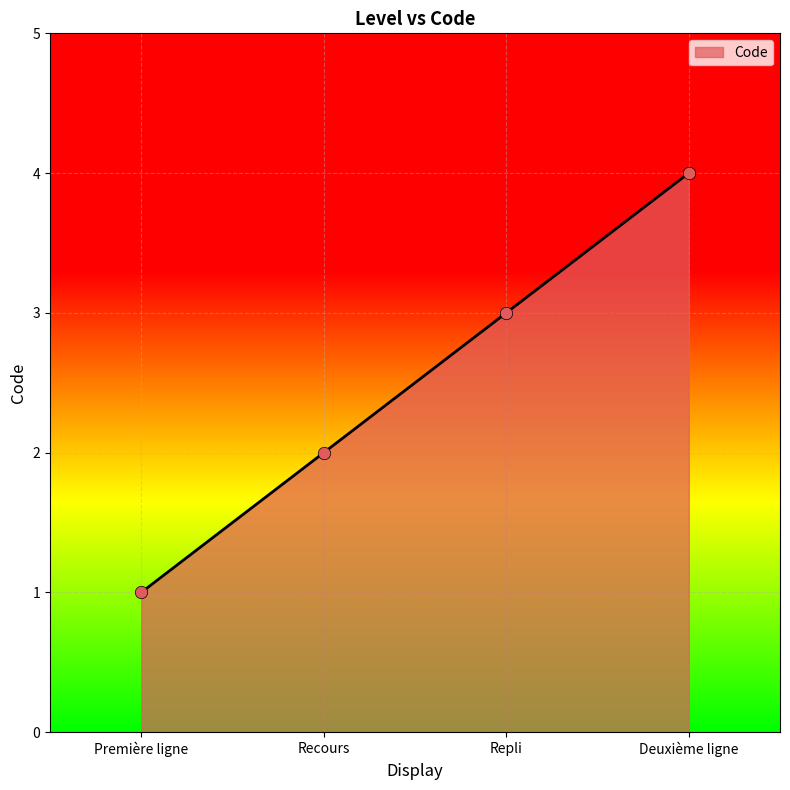

What is the change in value from Recours to Deuxième ligne?

+2